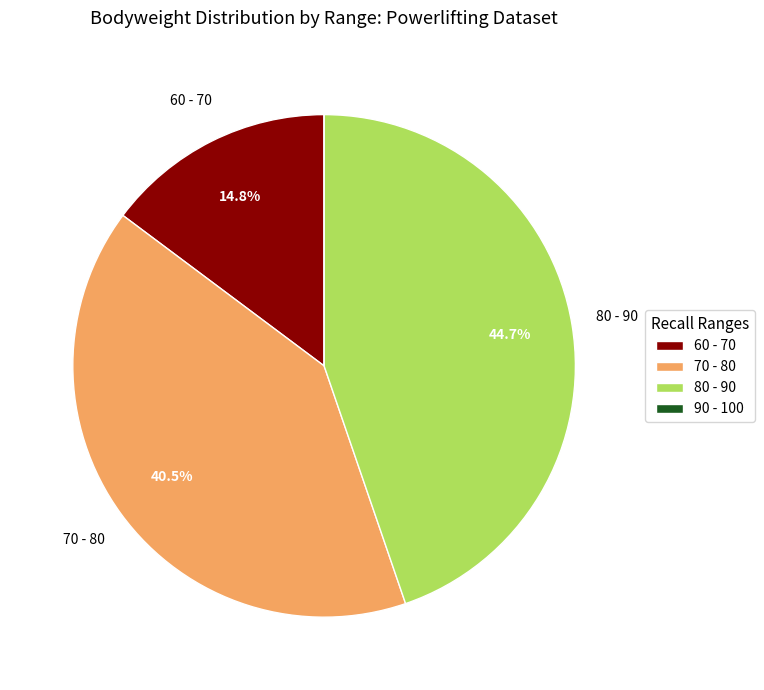

Is there a majority slice in this chart?

No